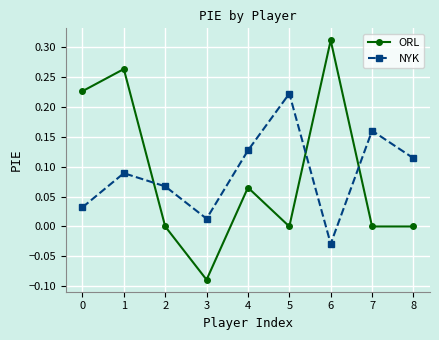

At which category does ORL reach its first local valley?

3